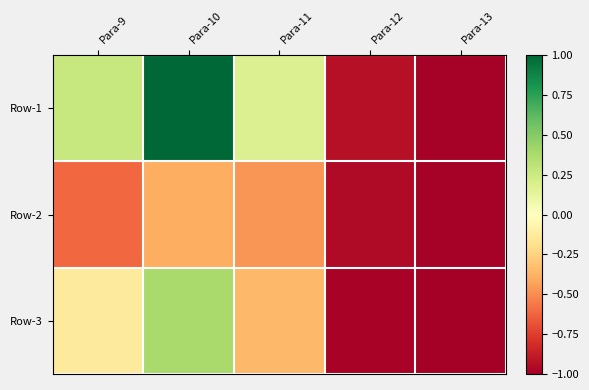

Which has a higher value, Para-13 or Para-12?

Para-12